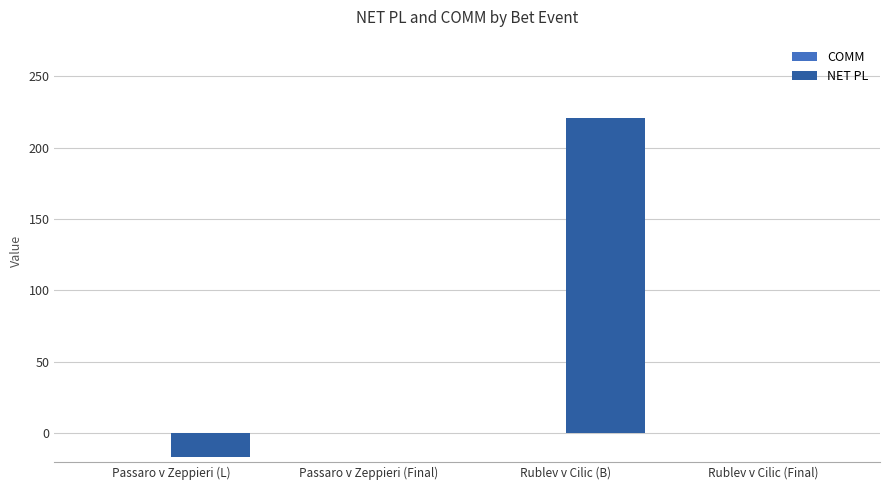

The value at Passaro v Zeppieri (Final) is 0.0. True or false?

True